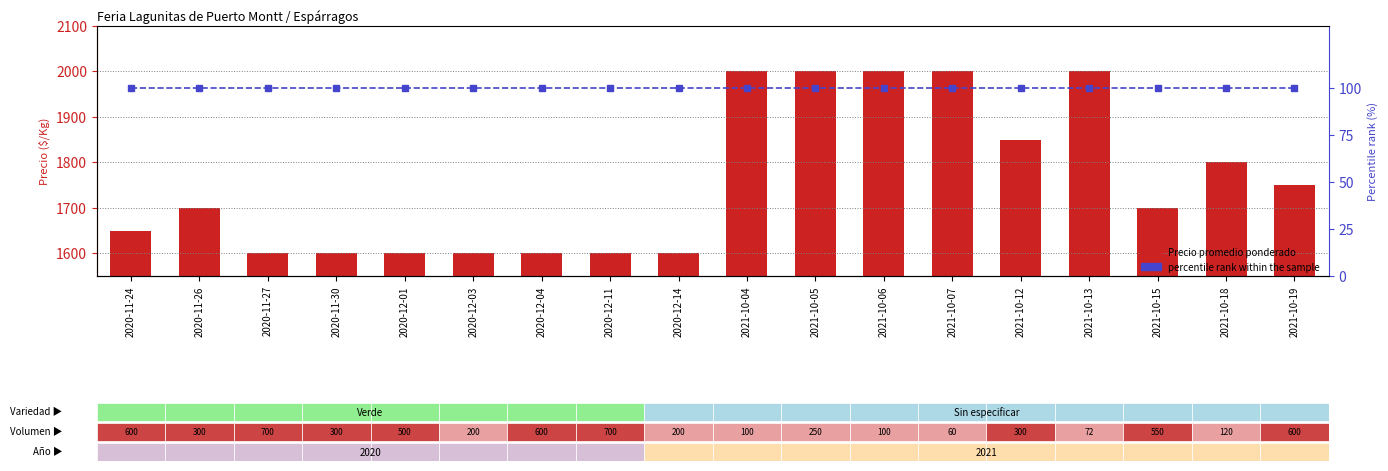

List the series in order of their overall mean, lowest first.

percentile rank within the sample, Precio promedio ponderado